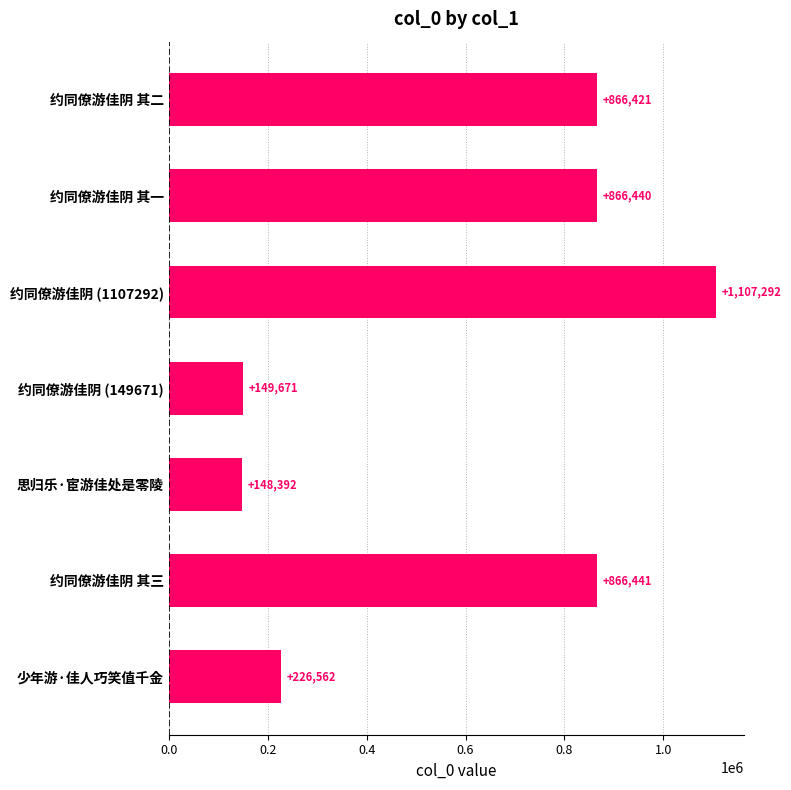

Reading top to bottom, what are all the values shown in this chart?

866421	866440	1107292	149671	148392	866441	226562